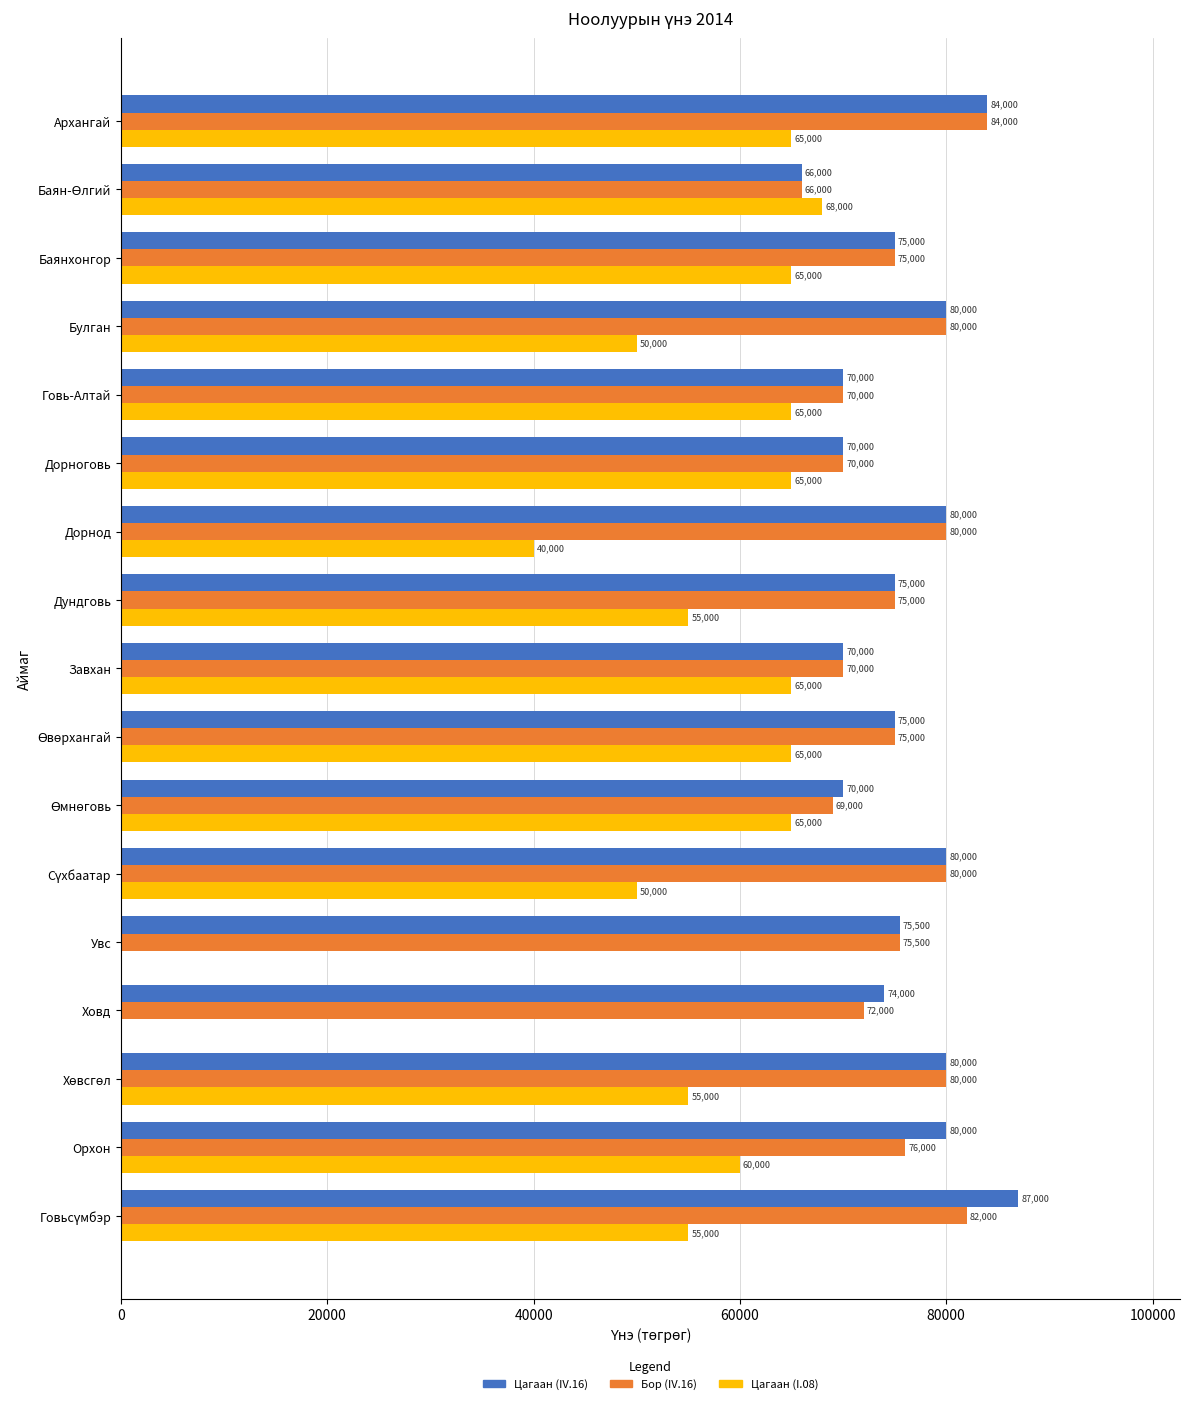

Where is Цагаан (IV.16) nearest to the value 76500?

Увс